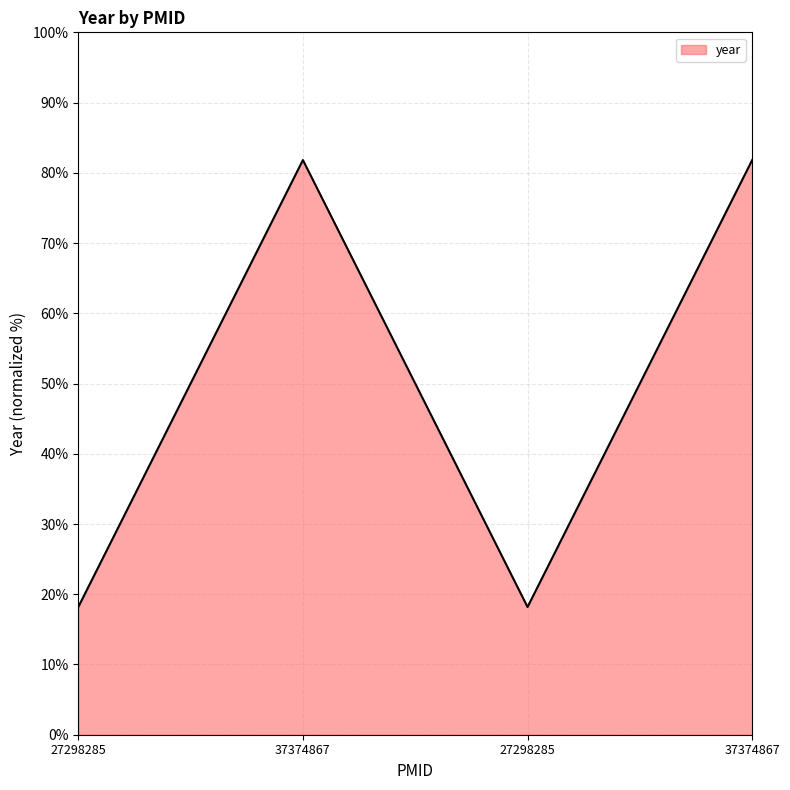

What is the sum of the values at 27298285 and 37374867?

100.0